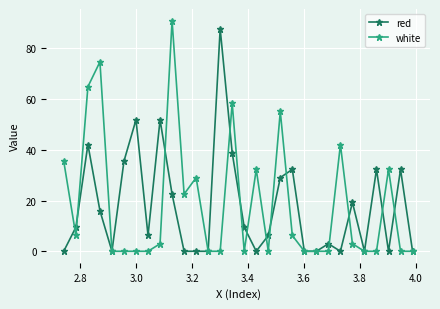

How many data points in red are above 9?

15